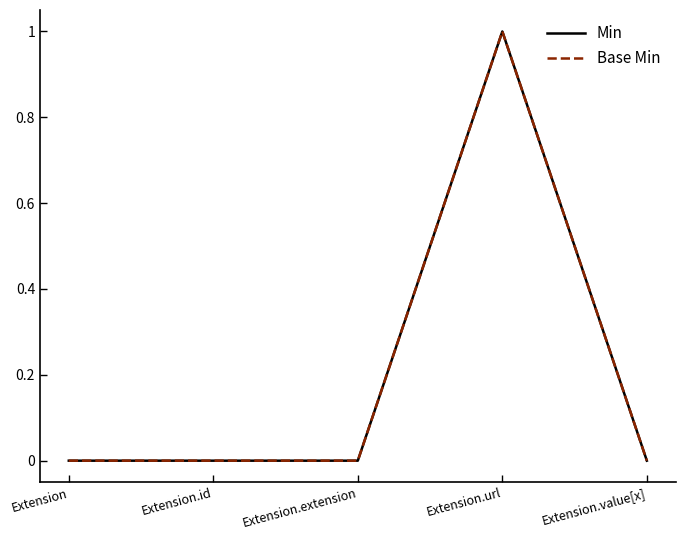

Does the chart have visible grid lines?

No